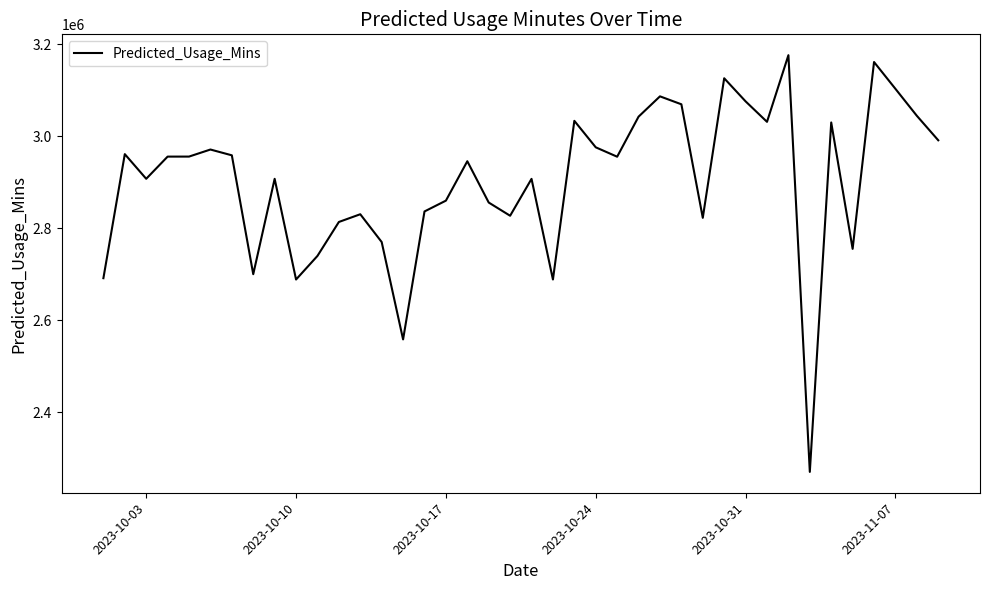

What is the difference between the maximum and minimum values?

905953.1